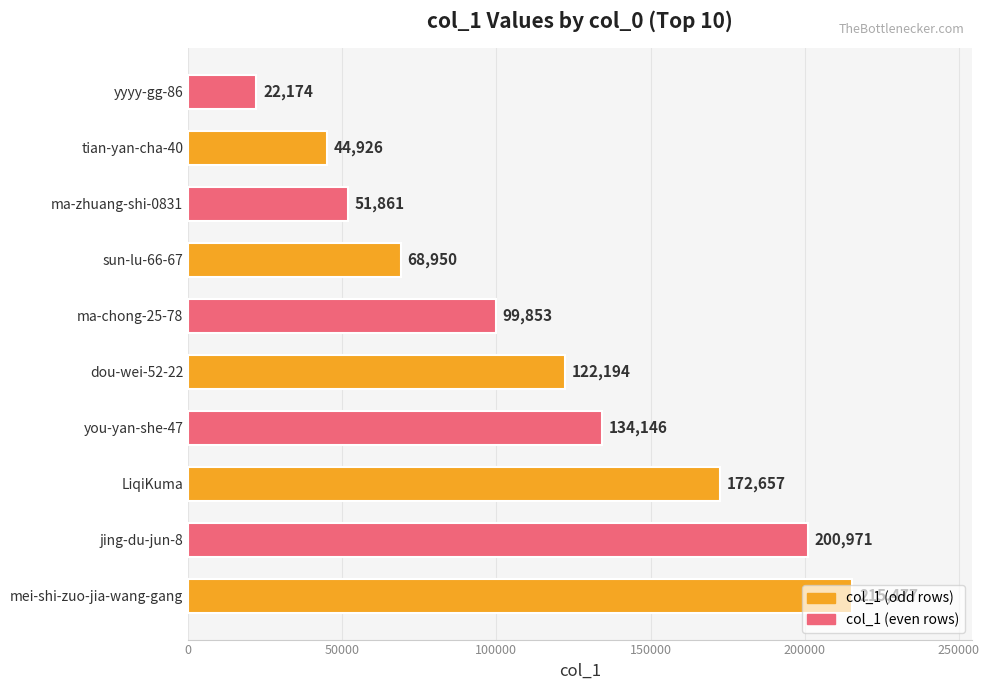

Which label corresponds to the smallest value in the chart?

yyyy-gg-86